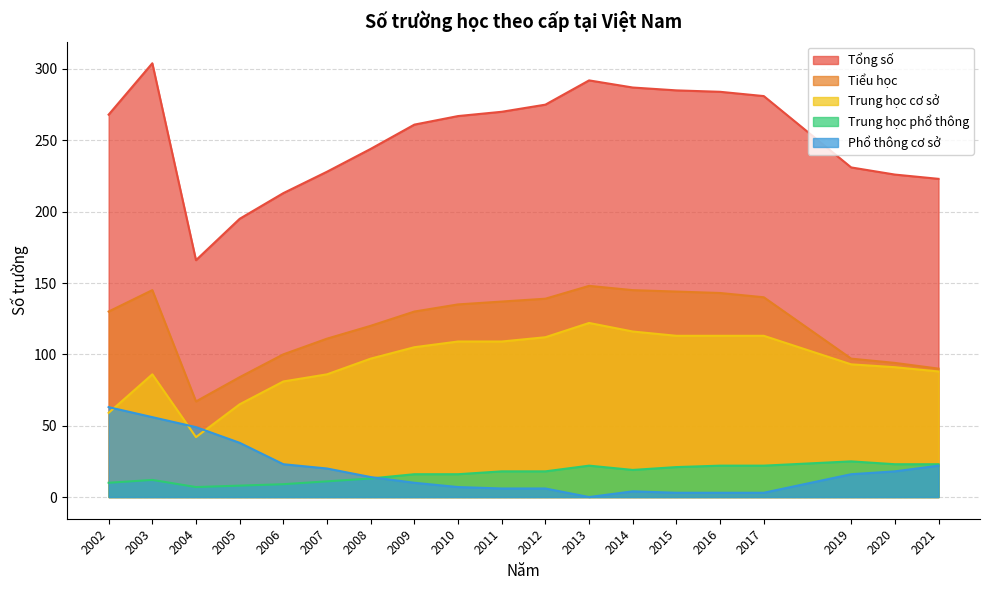

How many lines are shown in the chart?

5